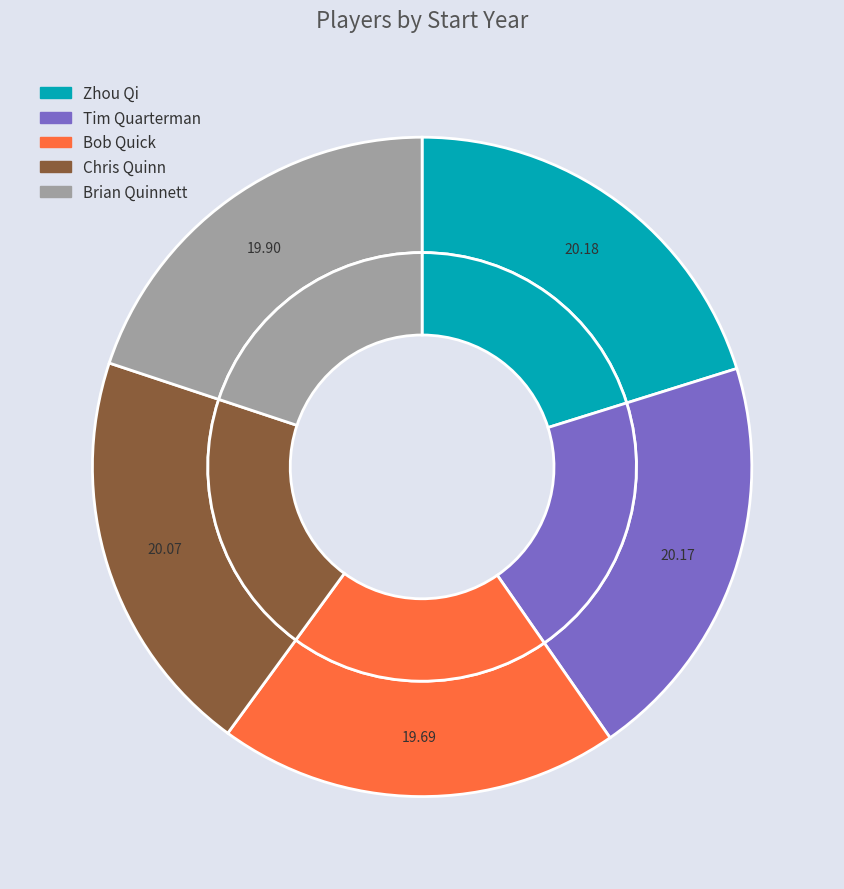

Is there a majority slice in this chart?

No